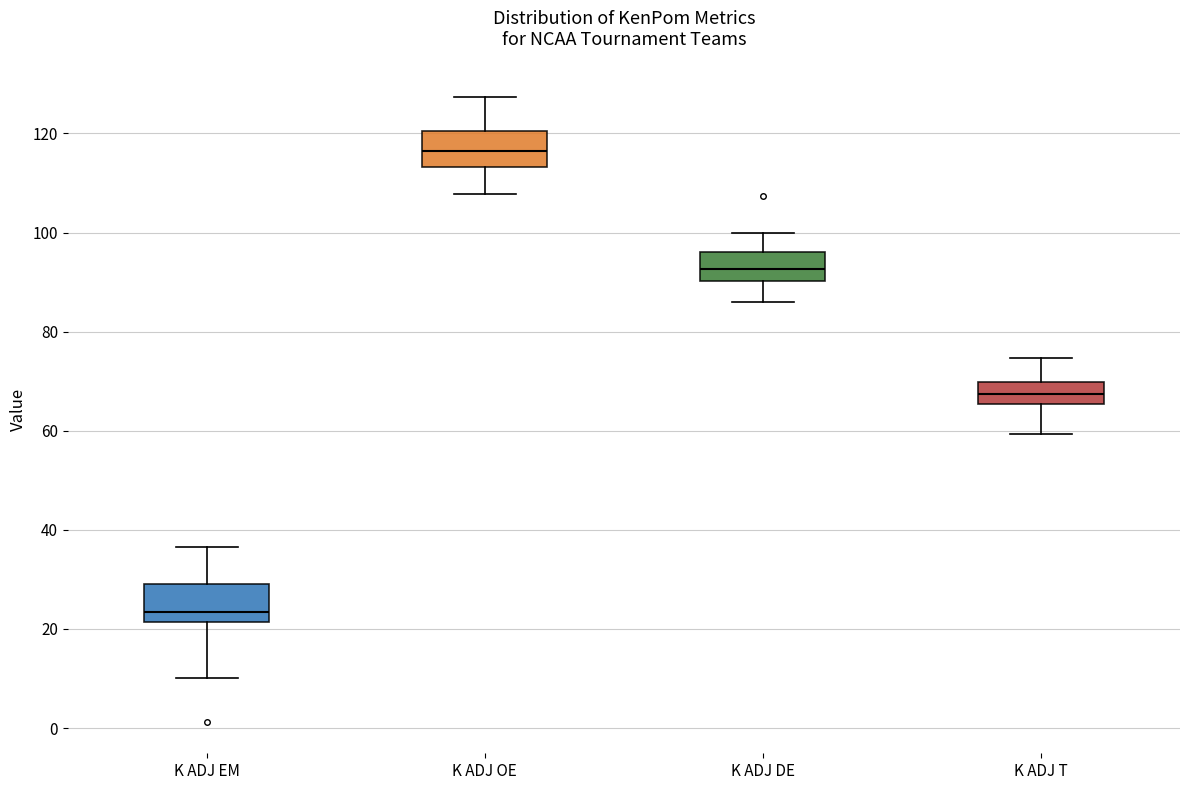

Reading left to right, transcribe this box plot: for each box, give where its median line is, the range the box spans, and where its two whiskers end, as read against the y-axis. The values are not printed on the chart, so give them approximately, as read against the axis.

K ADJ EM: median 24, box 22 to 30, whiskers 10 to 36
K ADJ OE: median 116, box 114 to 120, whiskers 108 to 128
K ADJ DE: median 92, box 90 to 96, whiskers 86 to 100
K ADJ T: median 68, box 66 to 70, whiskers 60 to 74